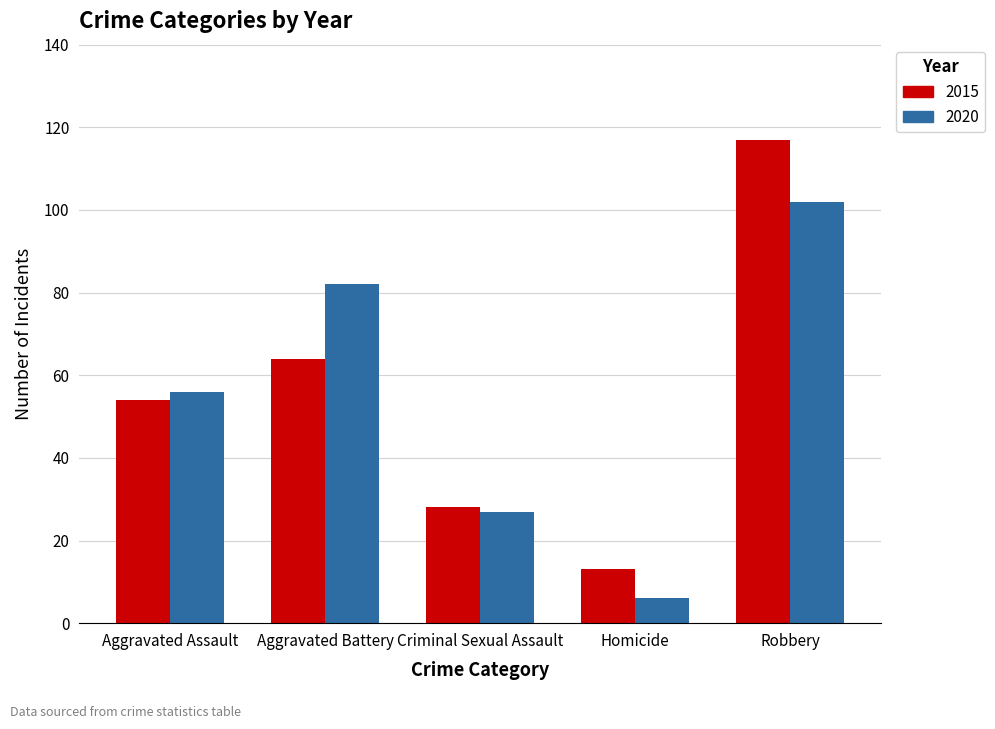

How many 2020 values are between 27 and 82?

3